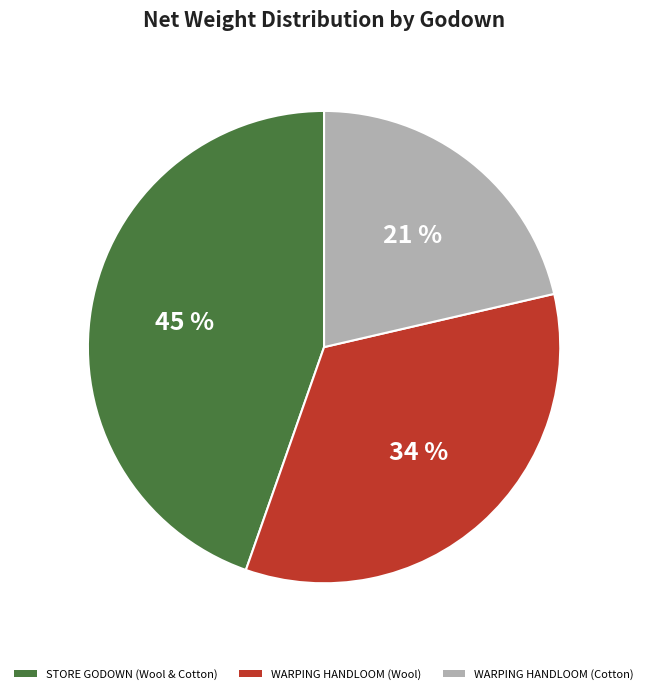

To the nearest percent, what percentage of the pie is WARPING HANDLOOM (Wool)?

34%